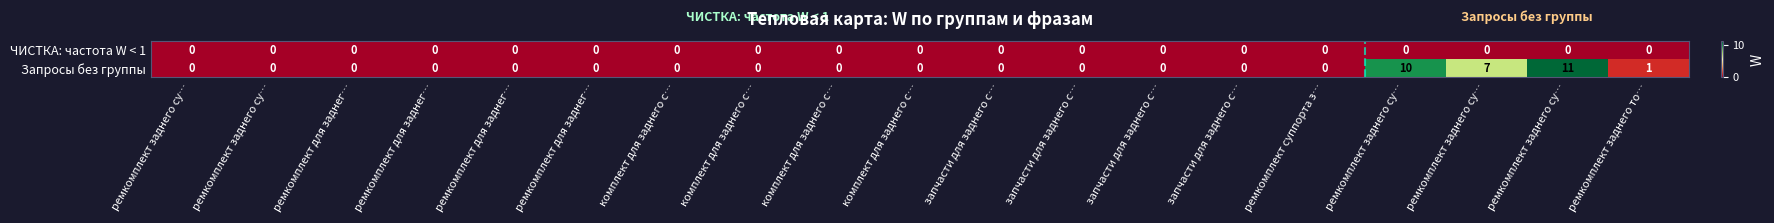

How many data points does each series have?

19